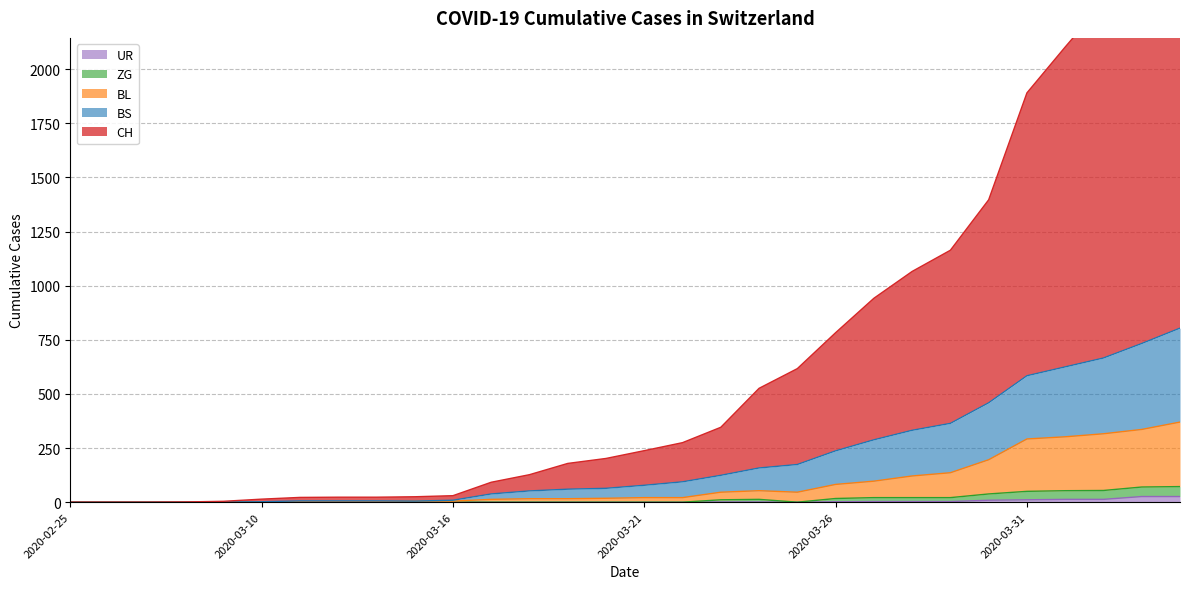

Which has a higher value, 2020-03-22 or 2020-03-10?

2020-03-22